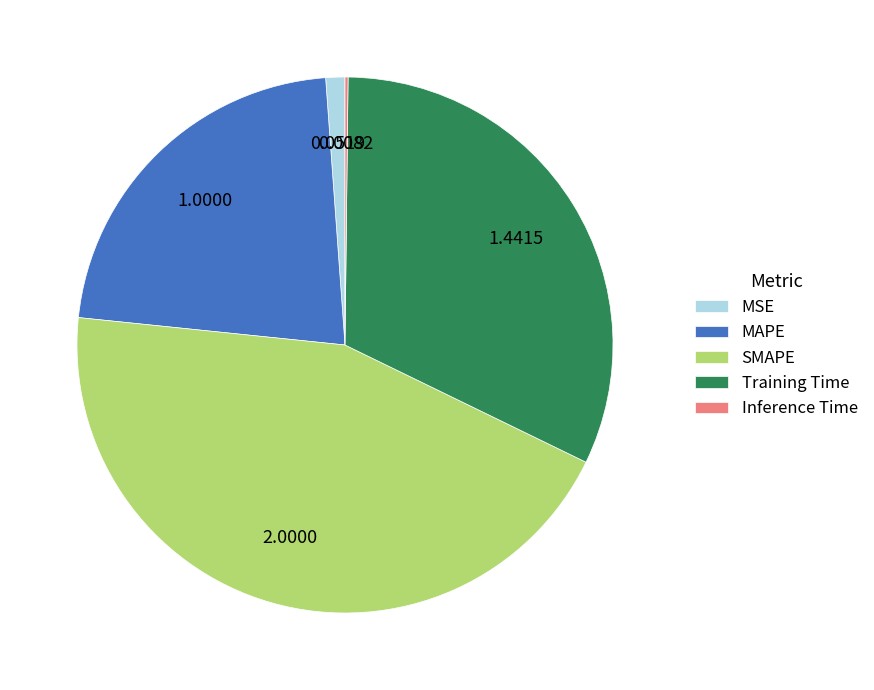

Which has a higher value, MAPE or Training Time?

Training Time